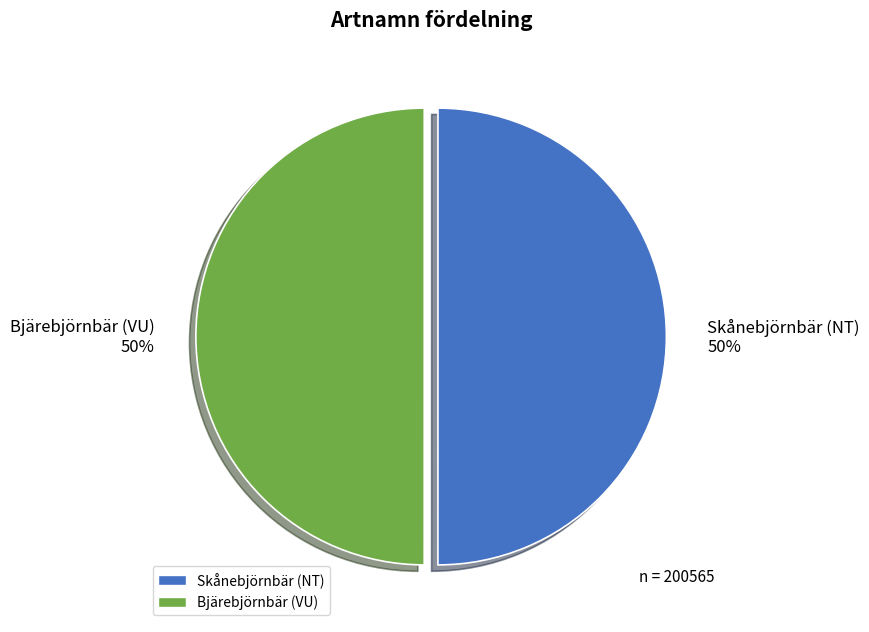

How many segments does this pie chart have?

2